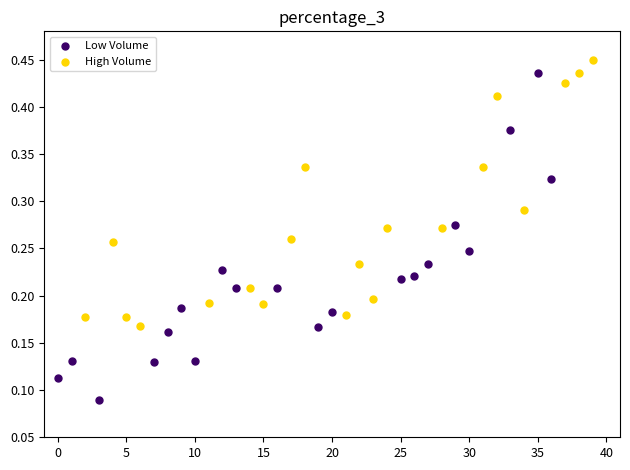

Which series contains the lowest Y value?

Low Volume